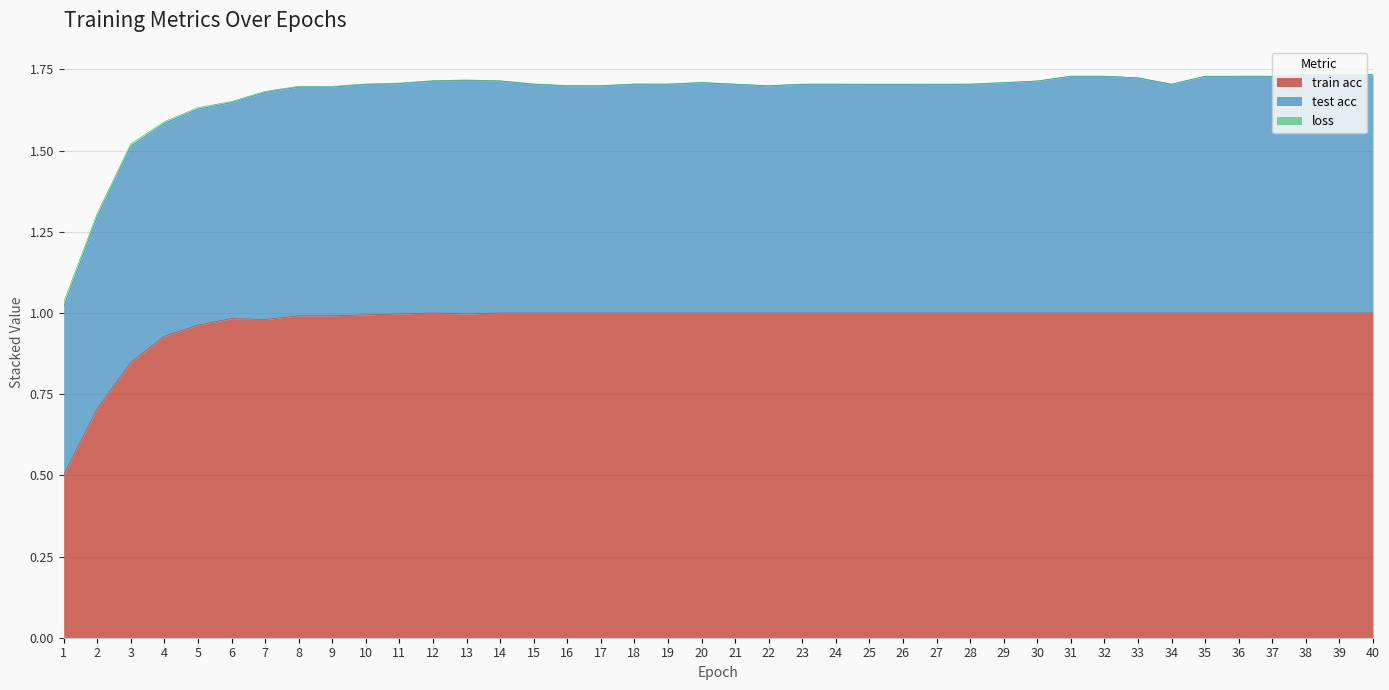

Which has a higher value, 22 or 16?

22